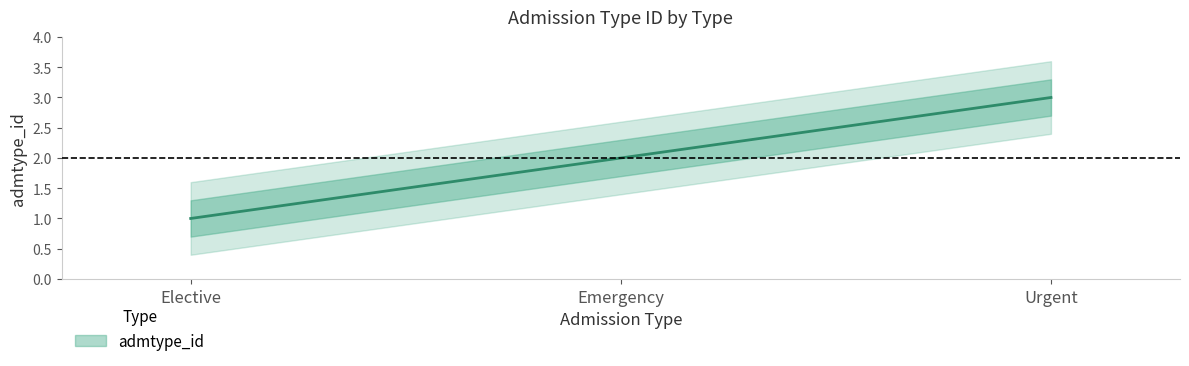

Which category has the highest value across all series?

Urgent